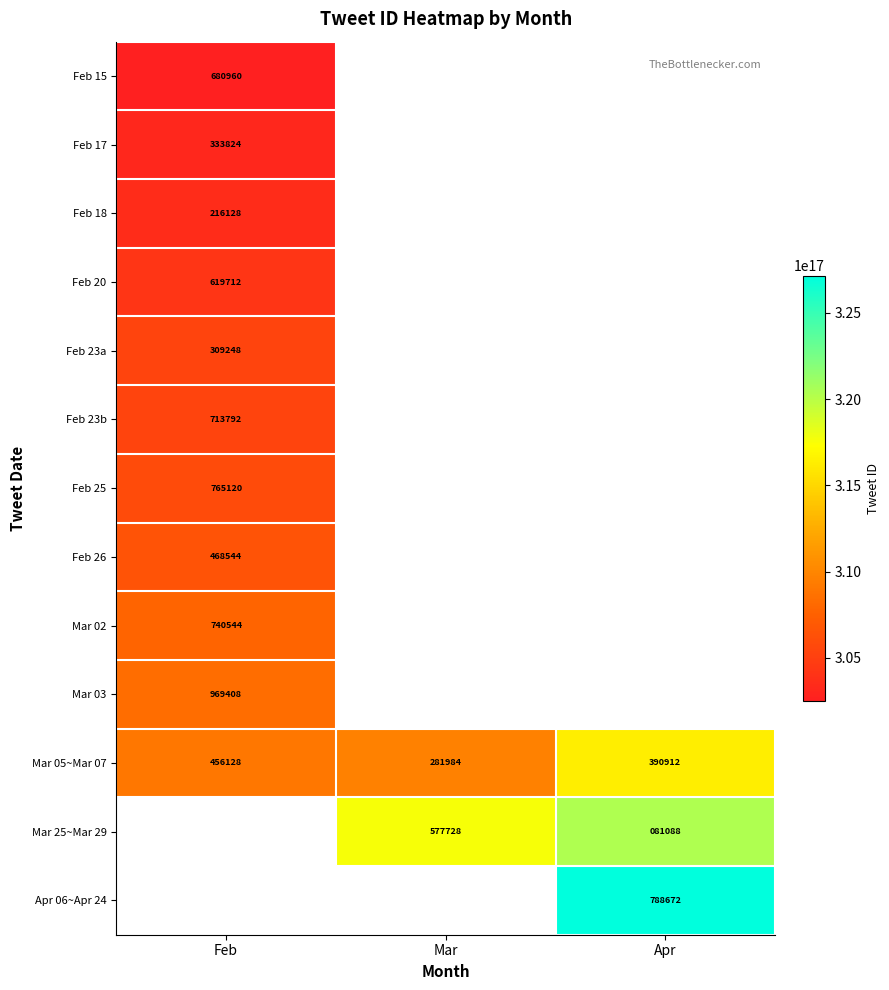

The Mar 05~Mar 07 series shows 281984 at Mar. True or false?

True